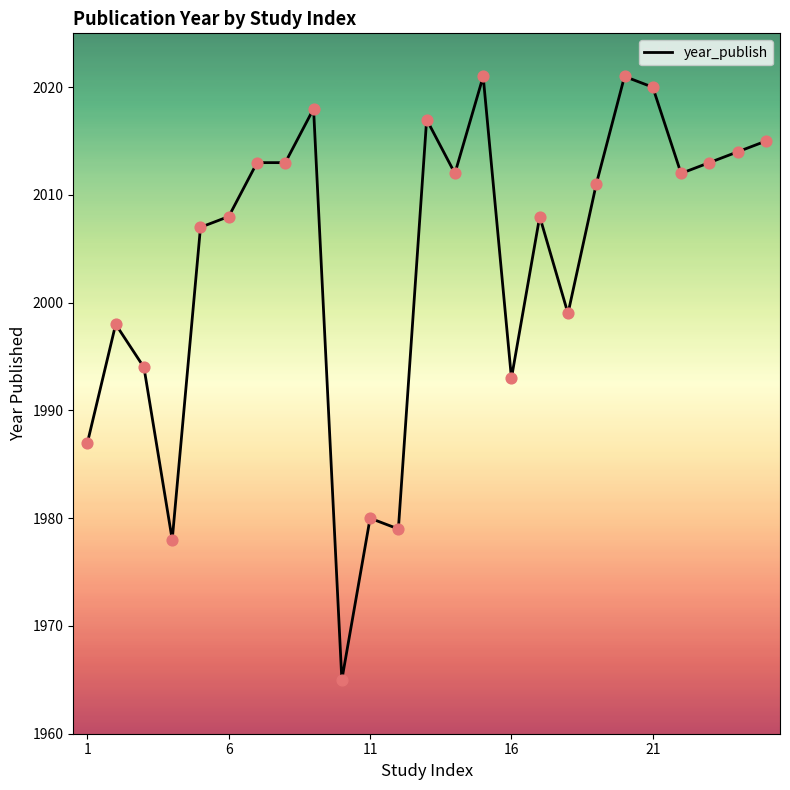

What is the difference between the maximum and minimum values?

56